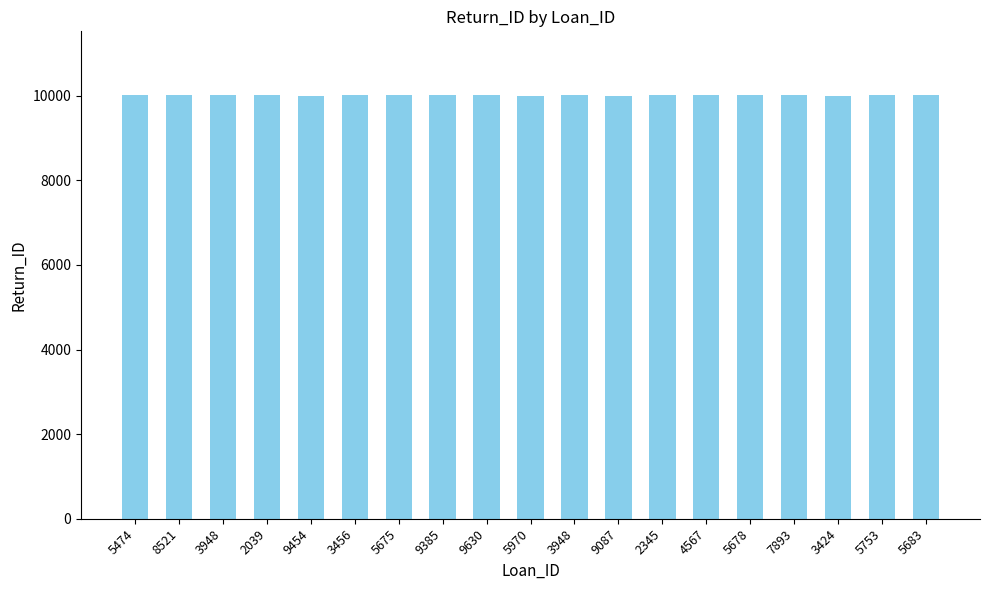

What is the change in value from 3456 to 5678?

-1